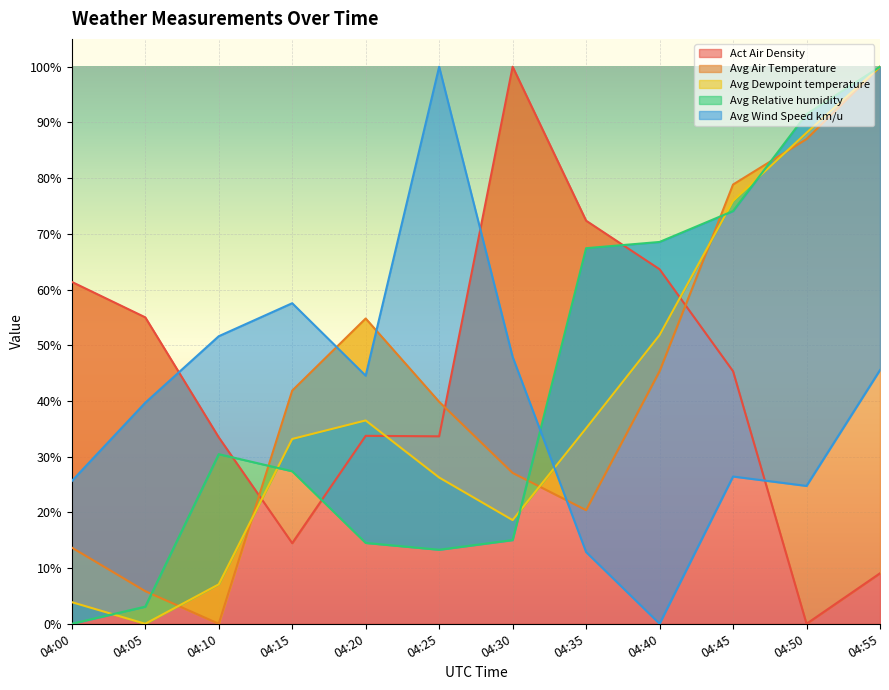

True or false: Avg Air Temperature and Avg Wind Speed km/u intersect in this chart.

True